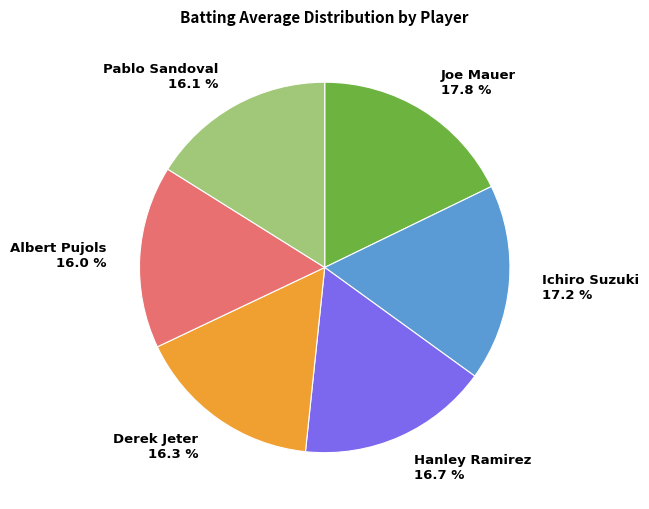

Count the number of slices in the pie.

6